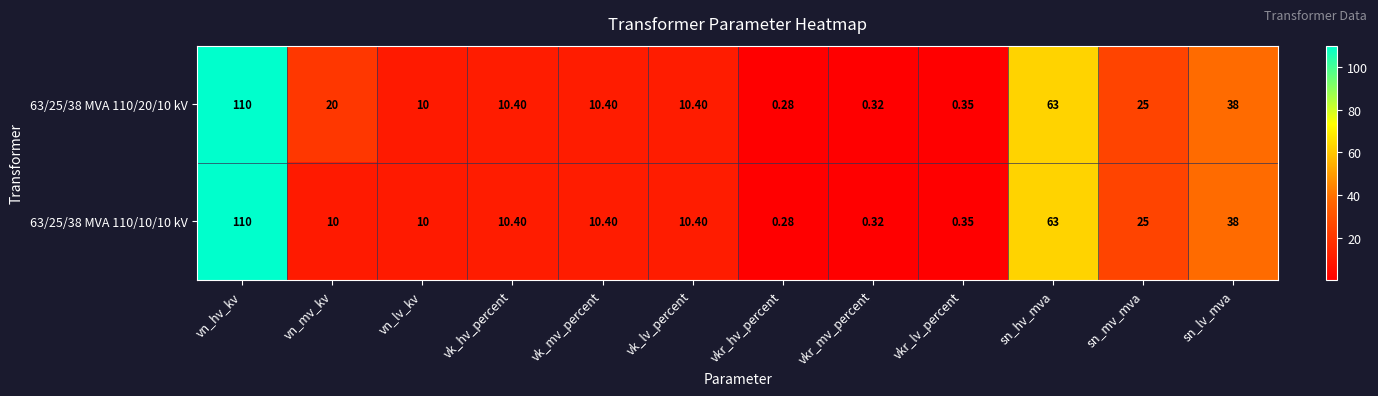

What is the maximum value shown in the chart?

110.0